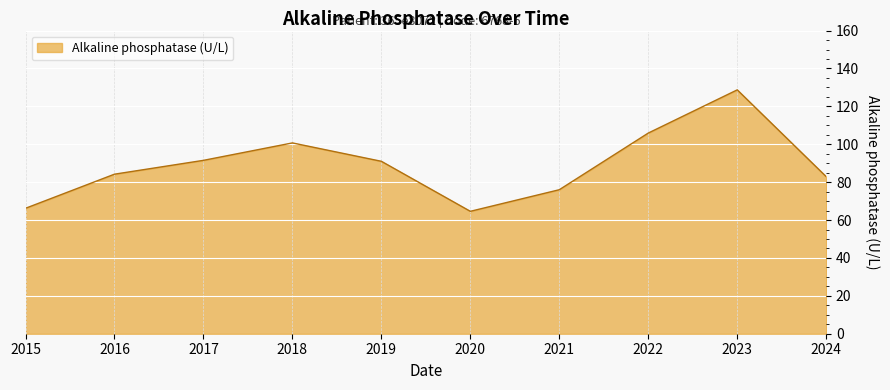

Read the value at 2018.

100.7